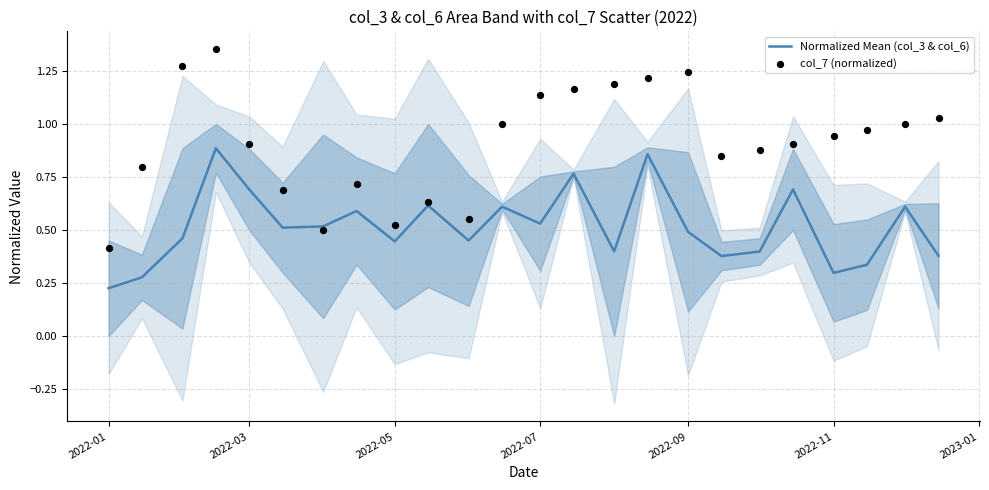

At how many categories does at least one series exceed 1?

8